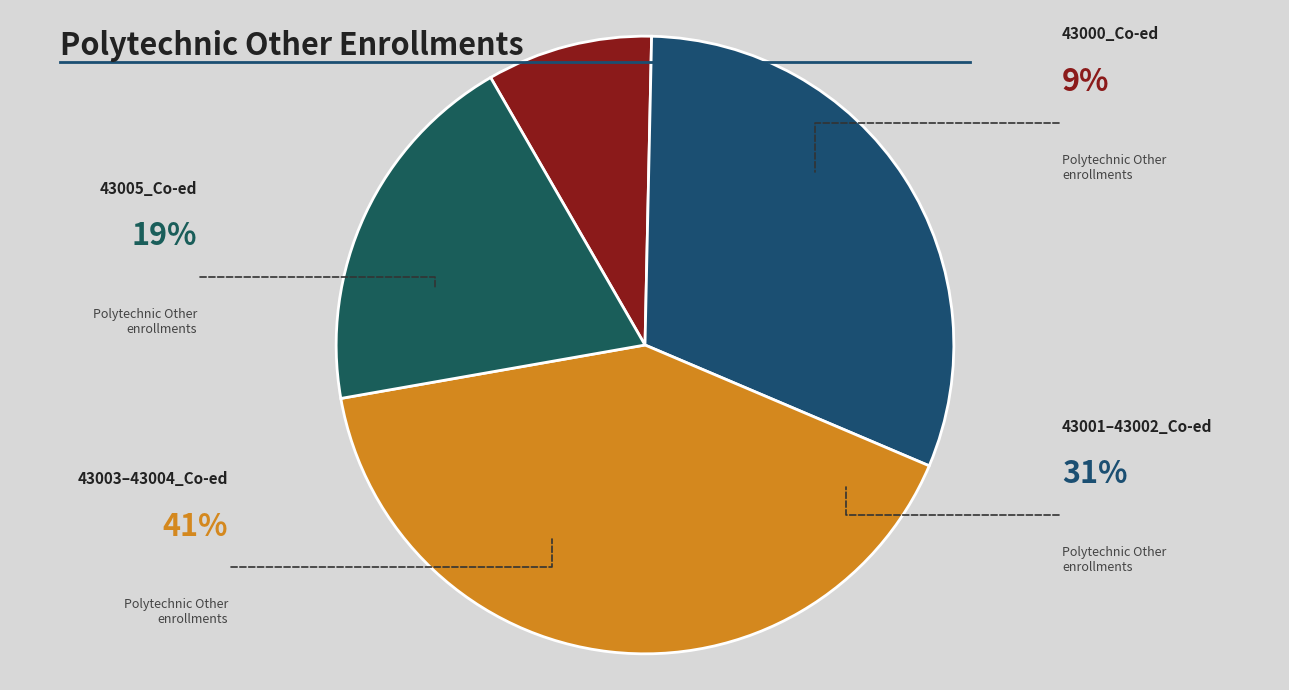

Is it true that 43005_Co-ed is 19% of the pie?

True